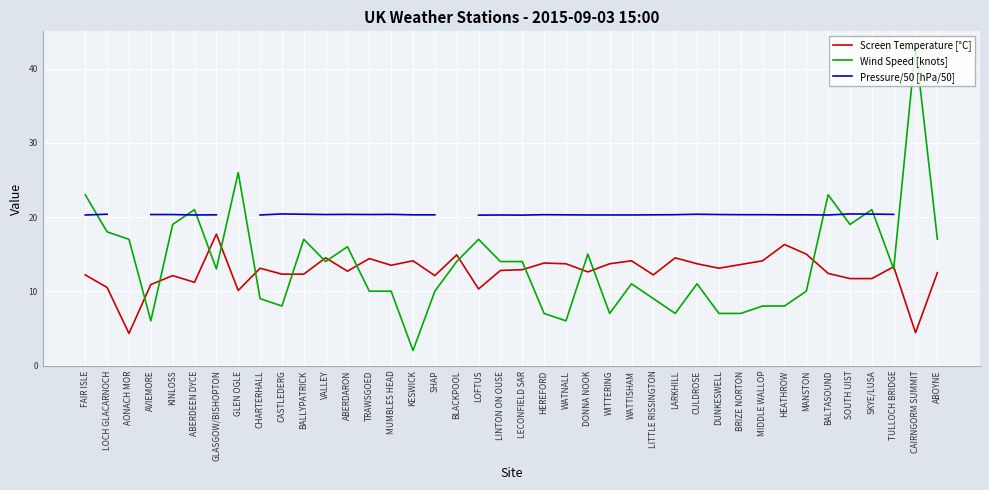

In Screen Temperature [°C], how many points are lower than both neighbors (excluding endpoints)?

11